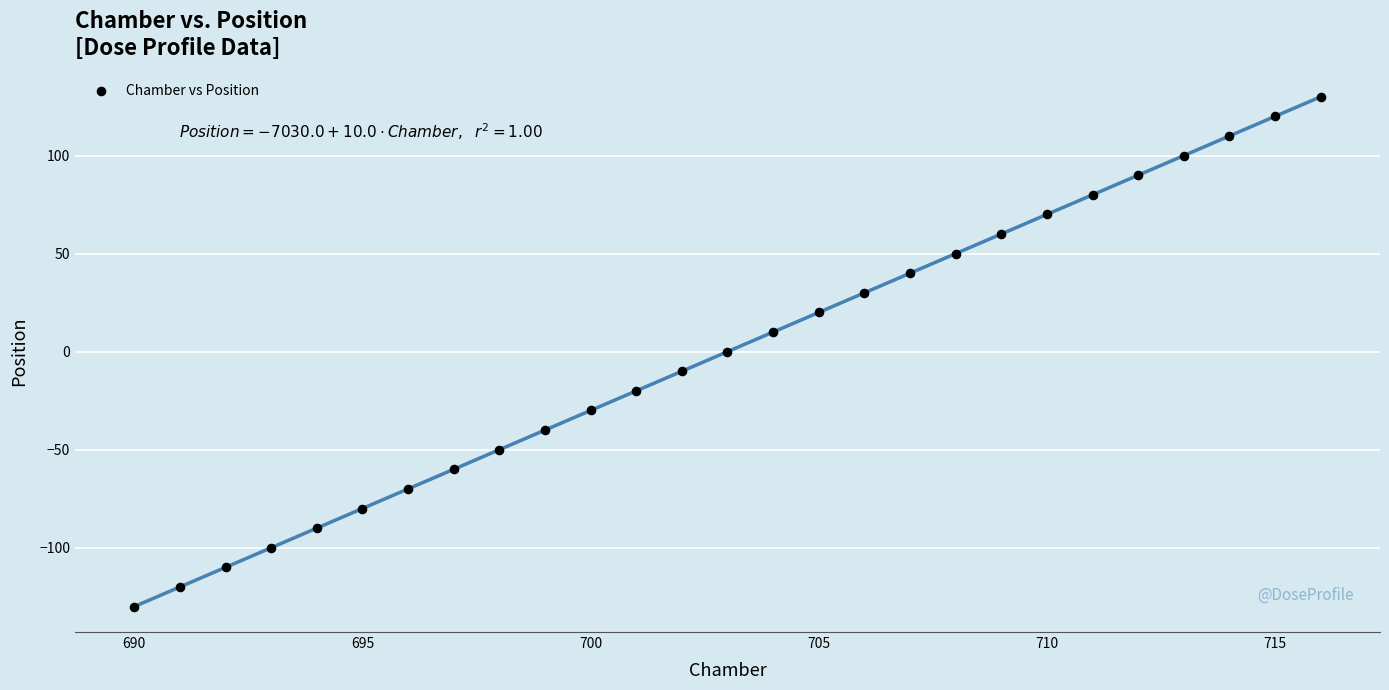

What is the range of X values (max minus min)?

26